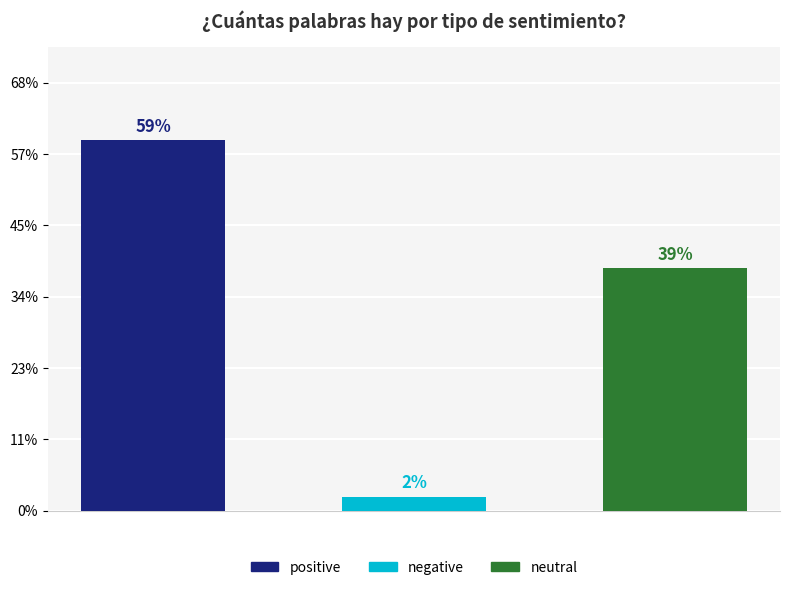

Does the chart contain any negative values?

No